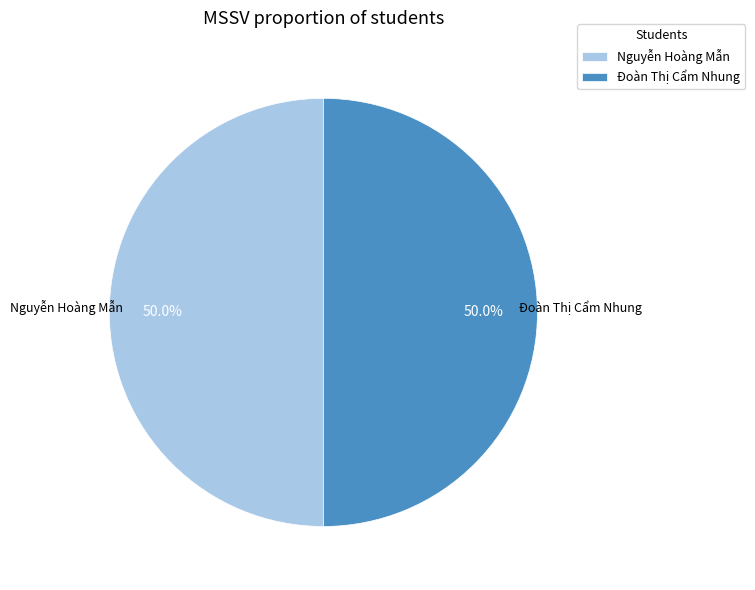

What is the ratio of the value at Nguyễn Hoàng Mẫn to the value at Đoàn Thị Cẩm Nhung?

1.0